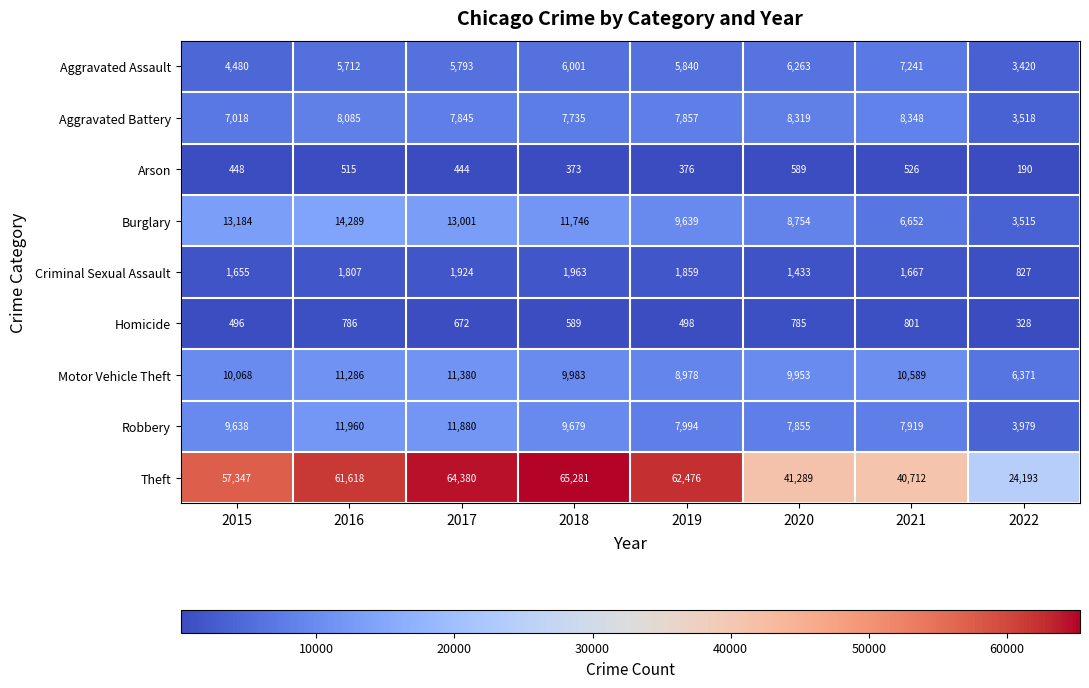

Which series changed the most between 2015 and 2016?

Theft